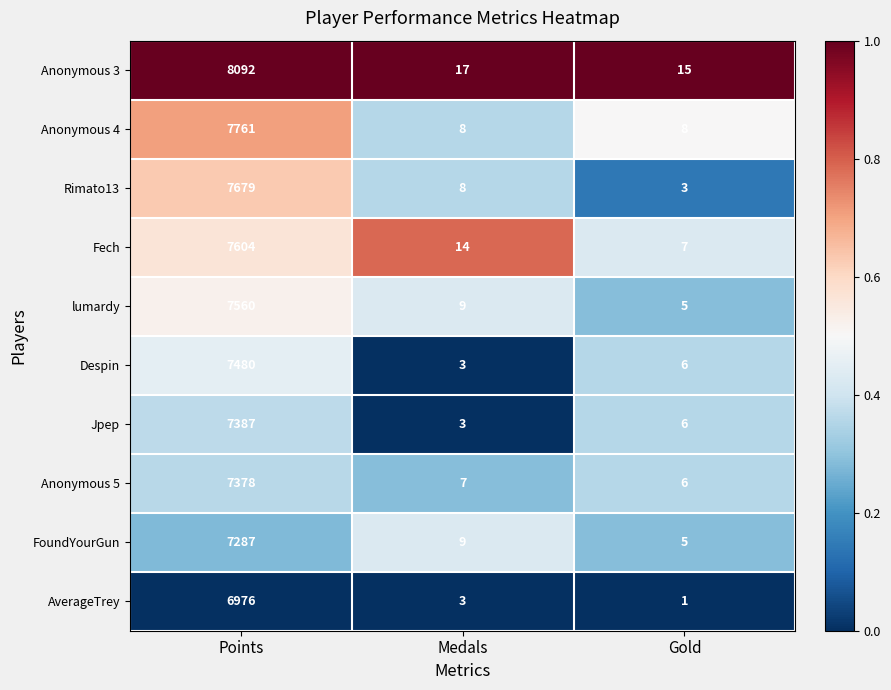

List the series in order of their peak value, lowest first.

AverageTrey, FoundYourGun, Anonymous 5, Jpep, Despin, lumardy, Fech, Rimato13, Anonymous 4, Anonymous 3